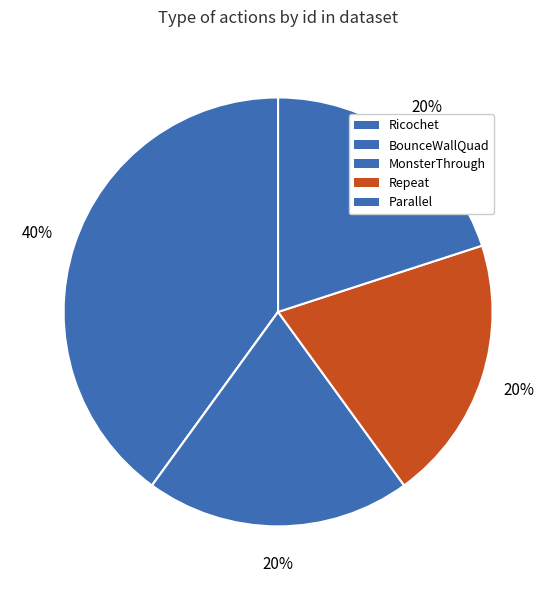

Which has a higher value, Repeat or BounceWallQuad?

Repeat